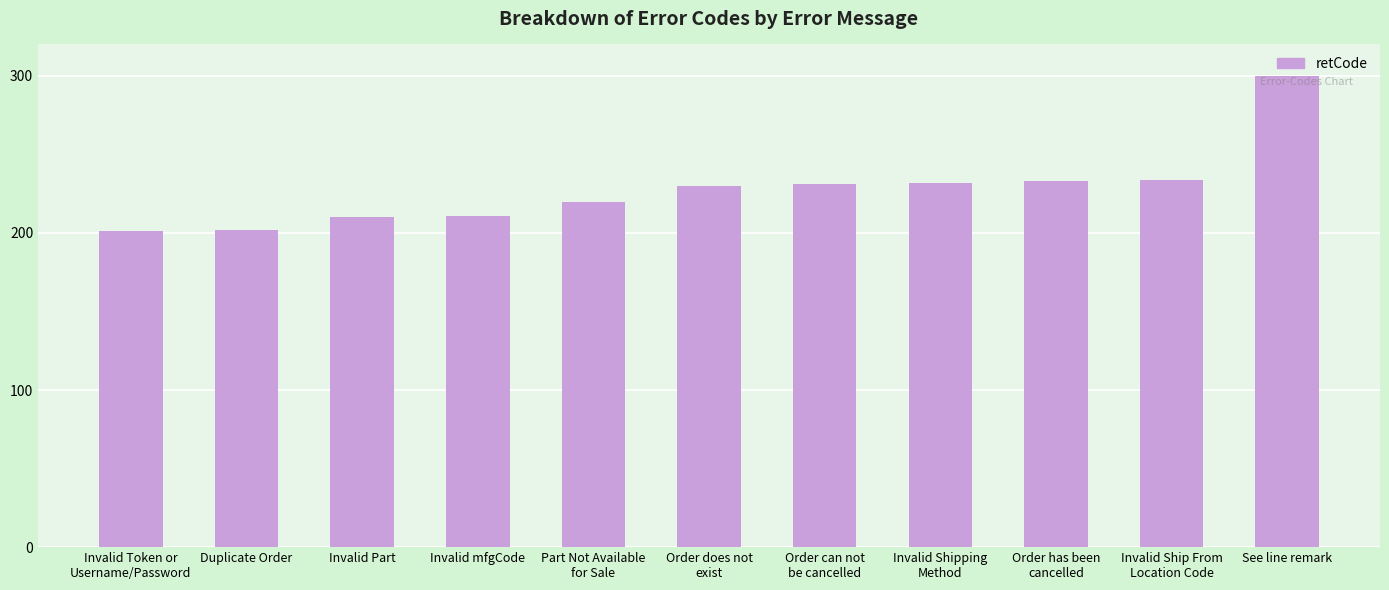

What is the label of the 2nd bar from the left?

Duplicate Order